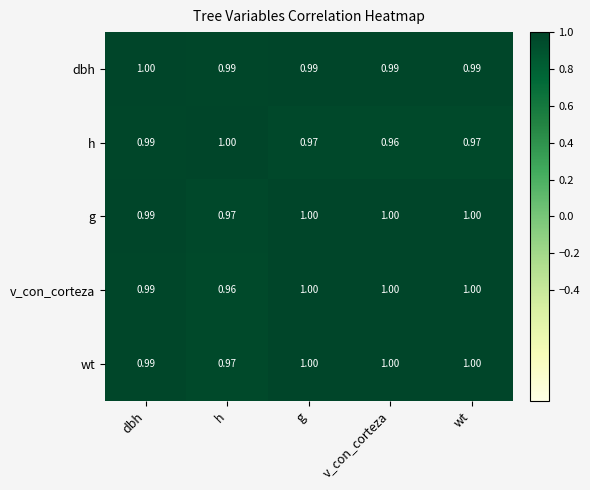

Is the value of v_con_corteza at wt greater than the value of h at g?

Yes